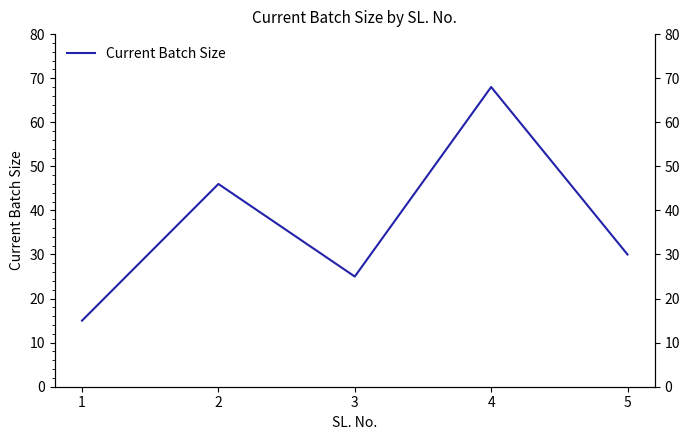

Which has a higher value, 3 or 2?

2